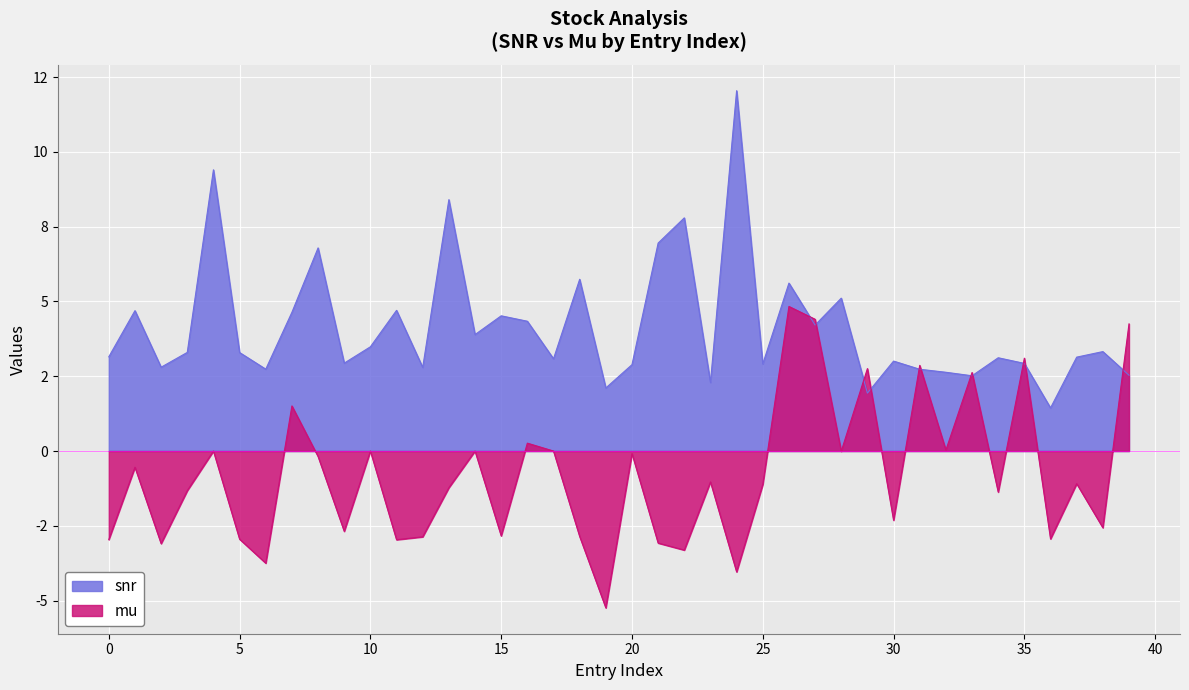

Does the chart display data point markers on the line(s)?

No